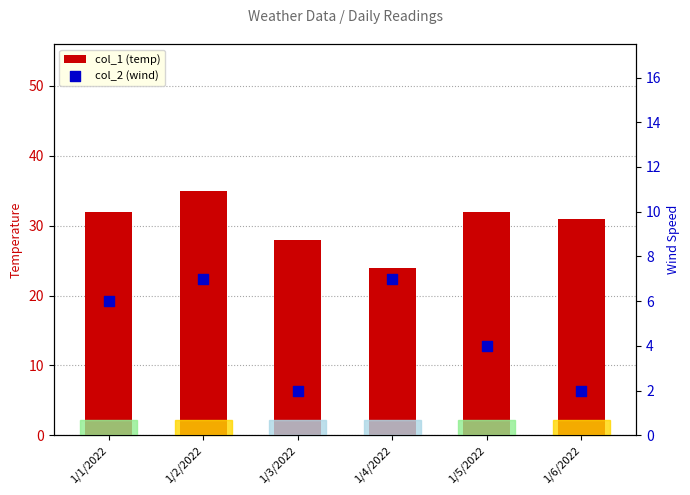

Which series has the largest total across all categories?

col_1